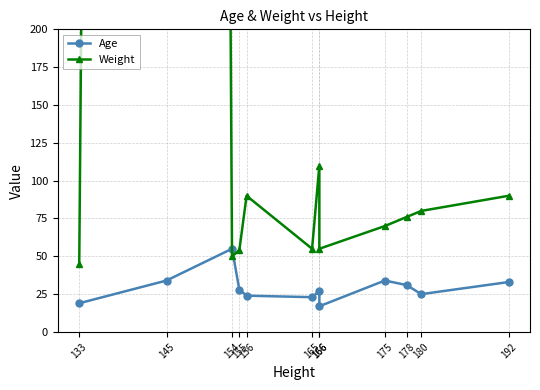

Which label corresponds to the largest value in the chart?

145